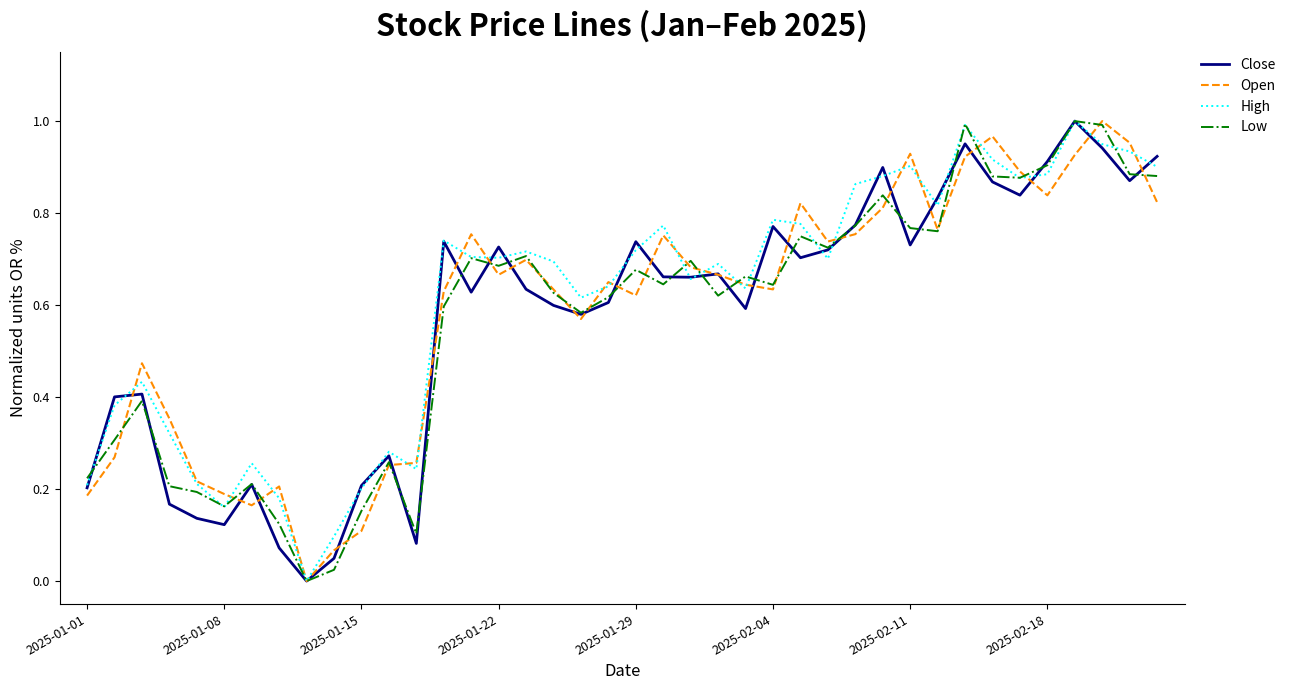

What are all the series names shown in the legend?

Close, Open, High, Low